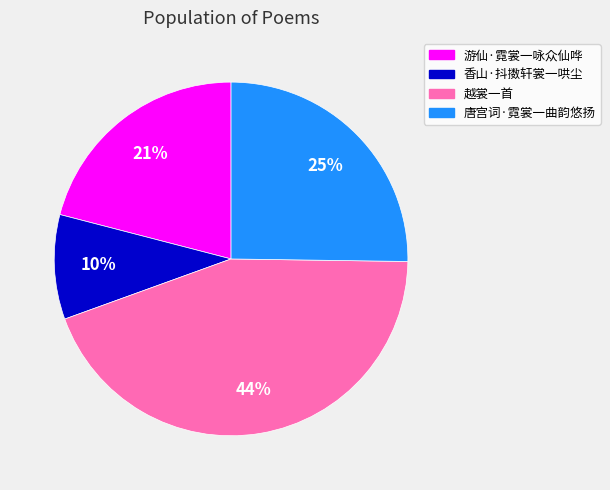

Approximately how many times larger is the value at 游仙·霓裳一咏众仙哗 compared to 越裳一首?

0.5